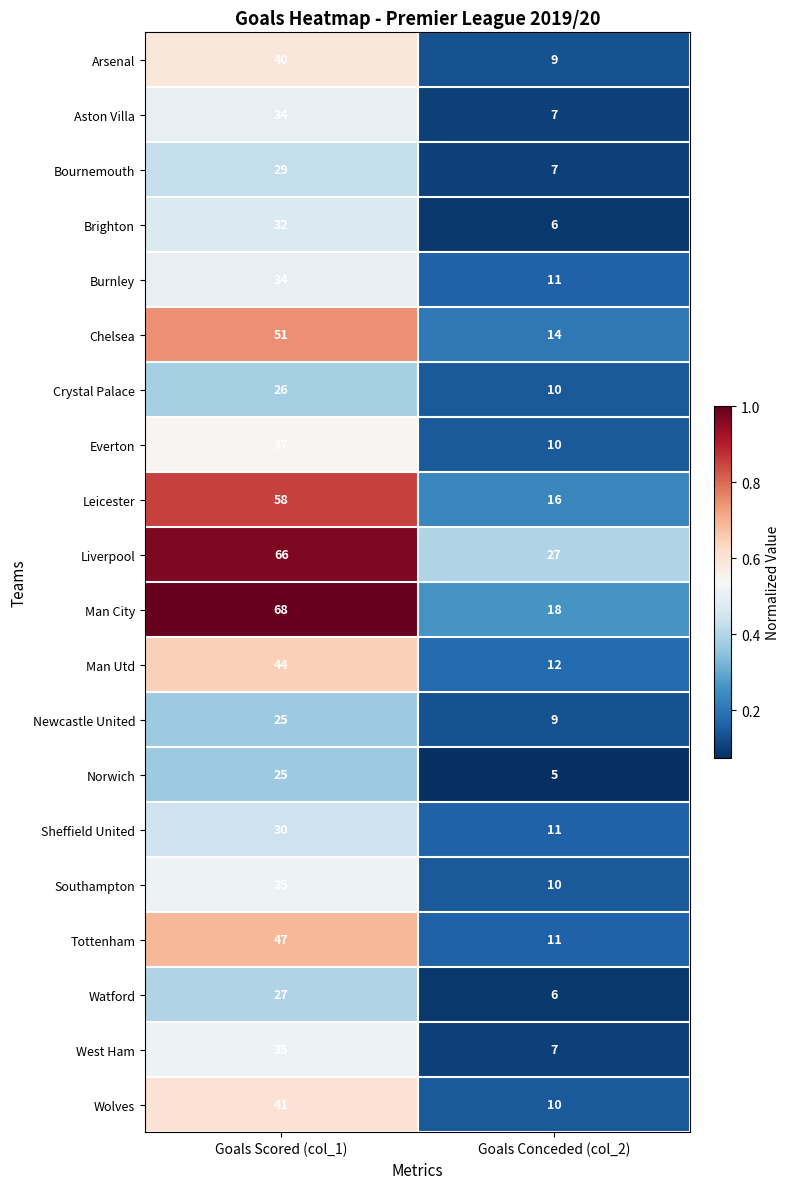

What is the difference between the maximum and minimum values in the Newcastle United series?

16